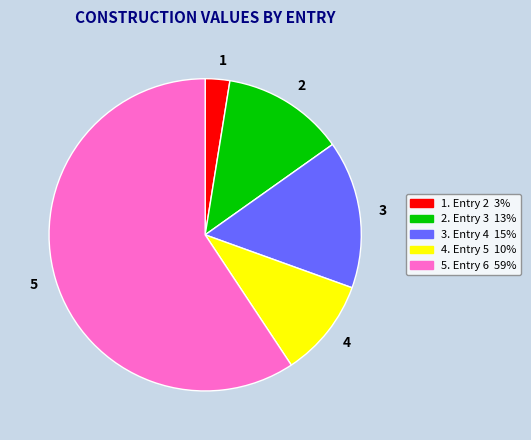

Which slice is the largest?

5. Entry 6 59%